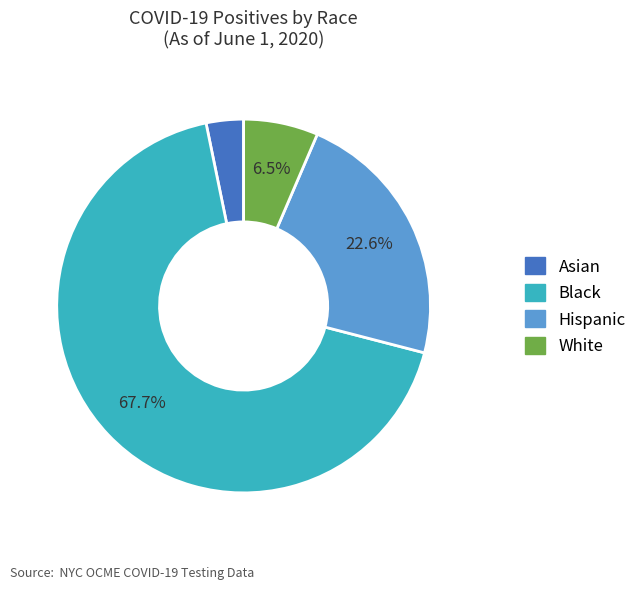

Is there any slice that represents more than half of the pie?

Yes